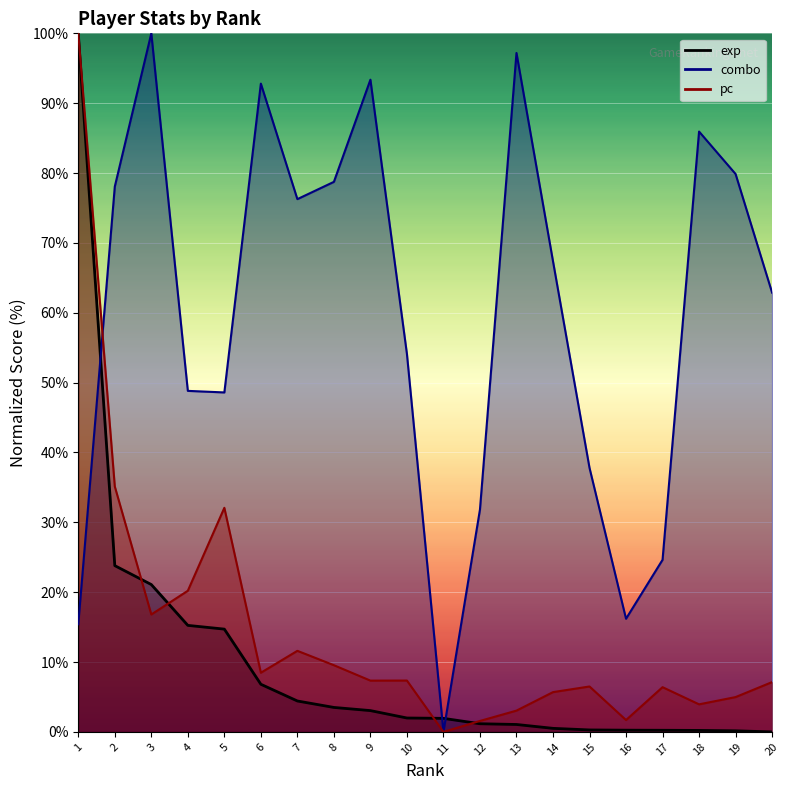

Does the chart display data point markers on the line(s)?

No